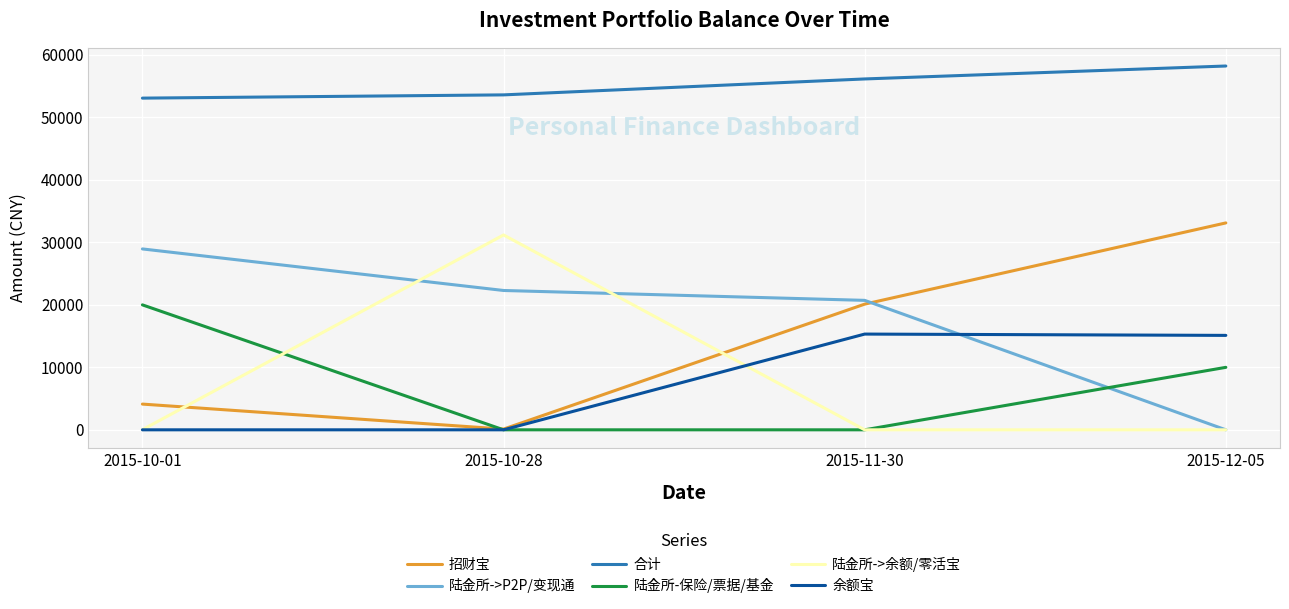

True or false: 陆金所->余额/零活宝 and 合计 intersect in this chart.

False